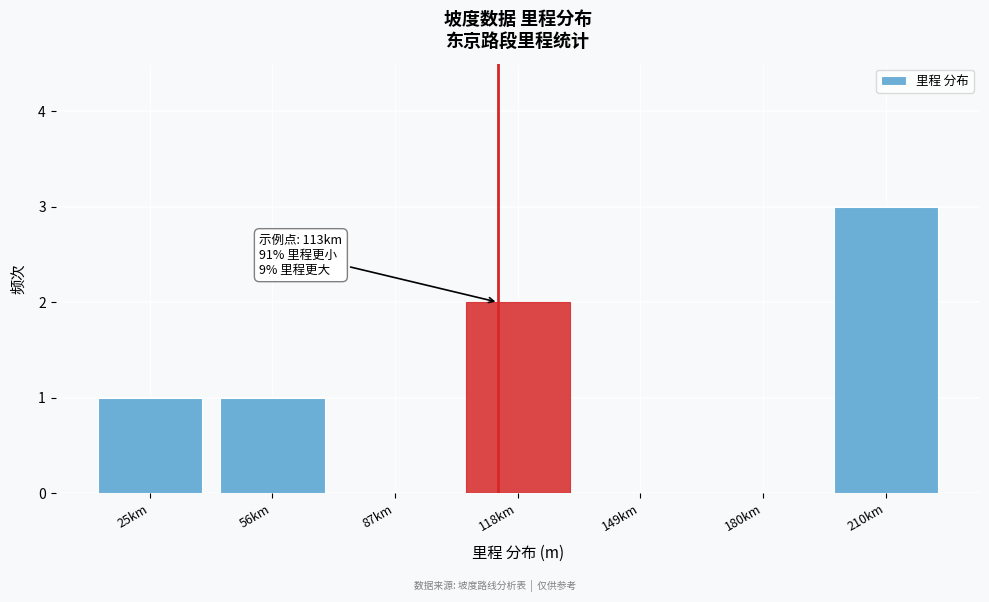

Reading left to right, what are all the values shown in this chart?

25km=1	56km=1	87km=0	118km=2	149km=0	180km=0	210km=3